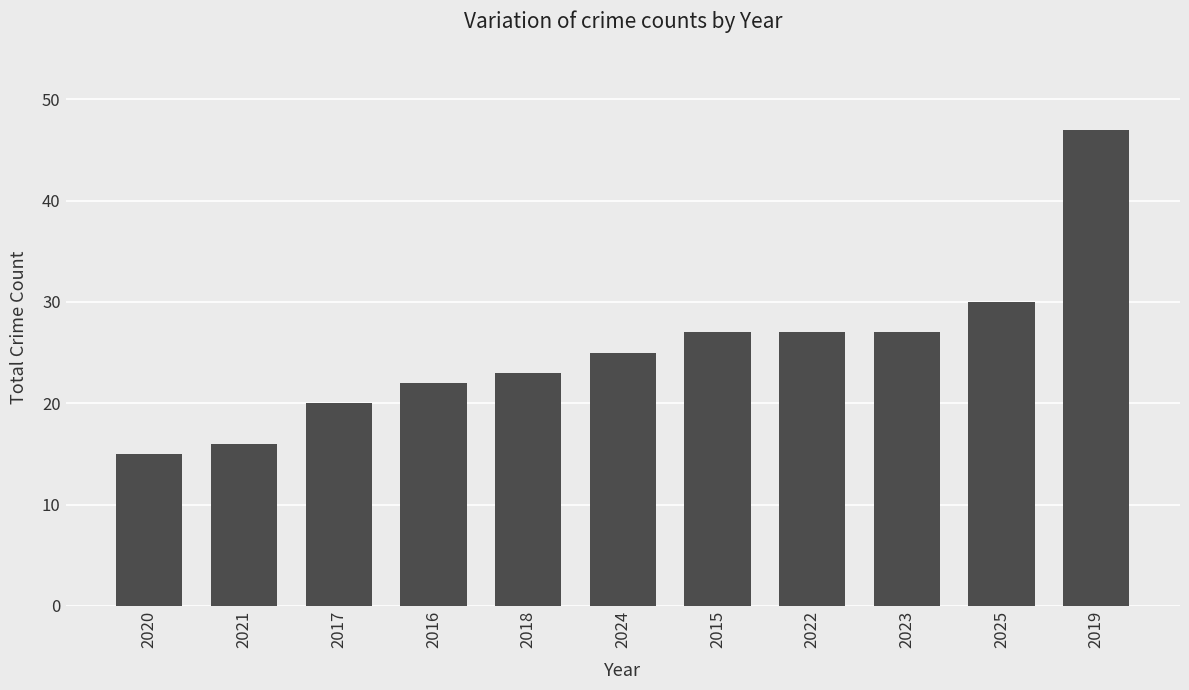

What is the greatest value displayed?

47